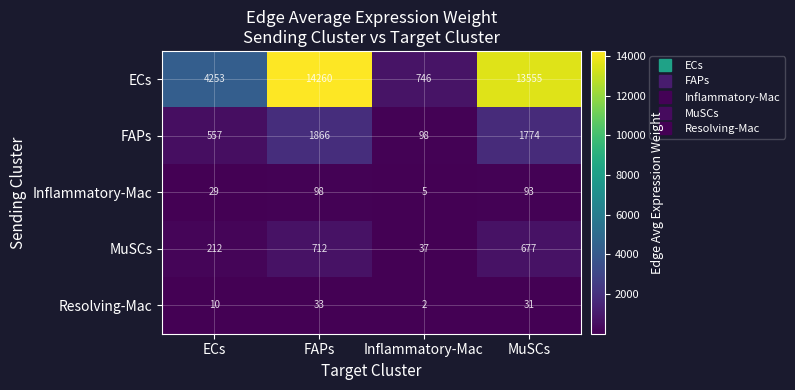

What is the average value of the FAPs series?

1074